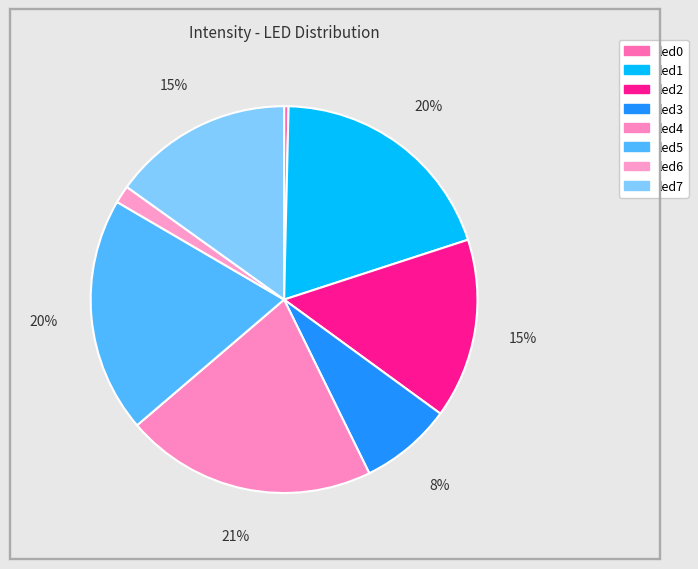

Which slice is the smallest?

led0